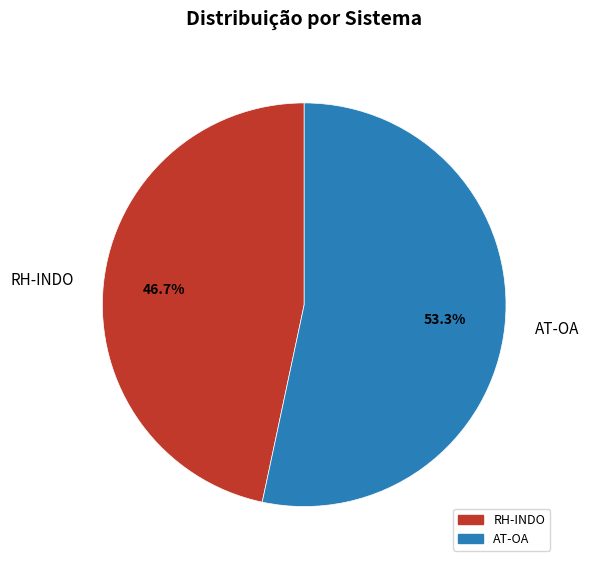

What is the total percentage of AT-OA and RH-INDO?

100.0%